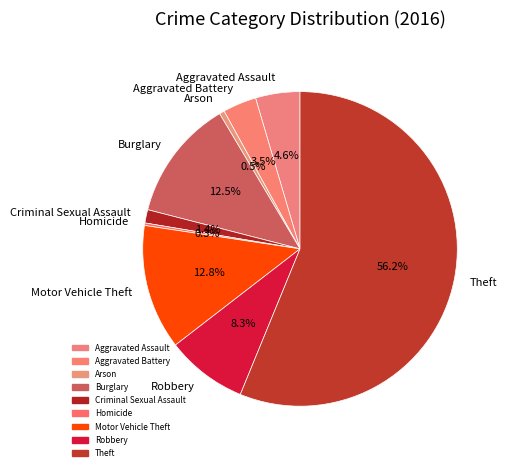

True or false: Aggravated Battery accounts for 10% of the total.

False